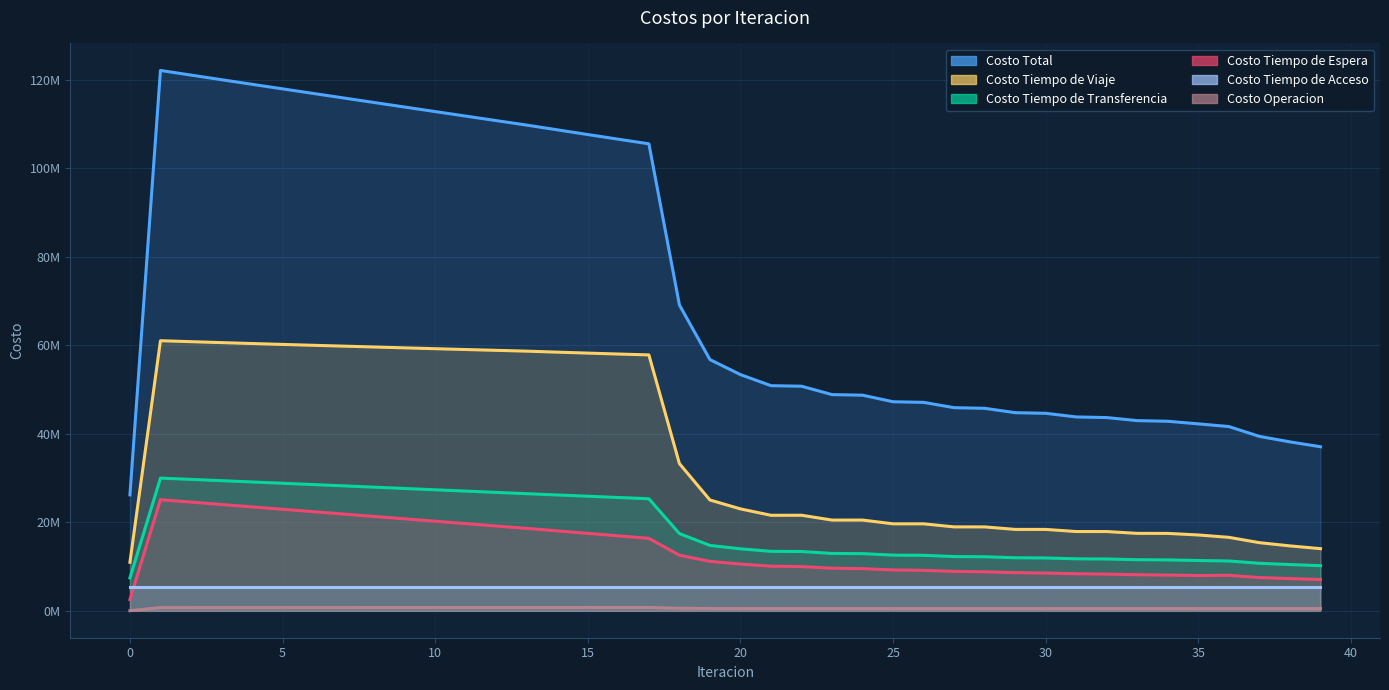

Which series has the largest range (max minus min)?

Costo Total